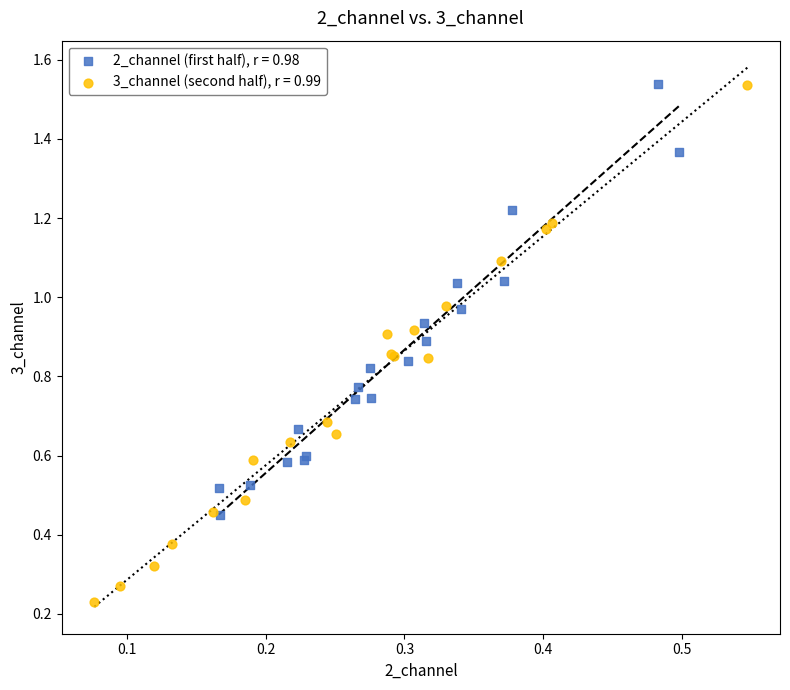

Which series contains the lowest Y value?

3_channel (second half), r = 0.99